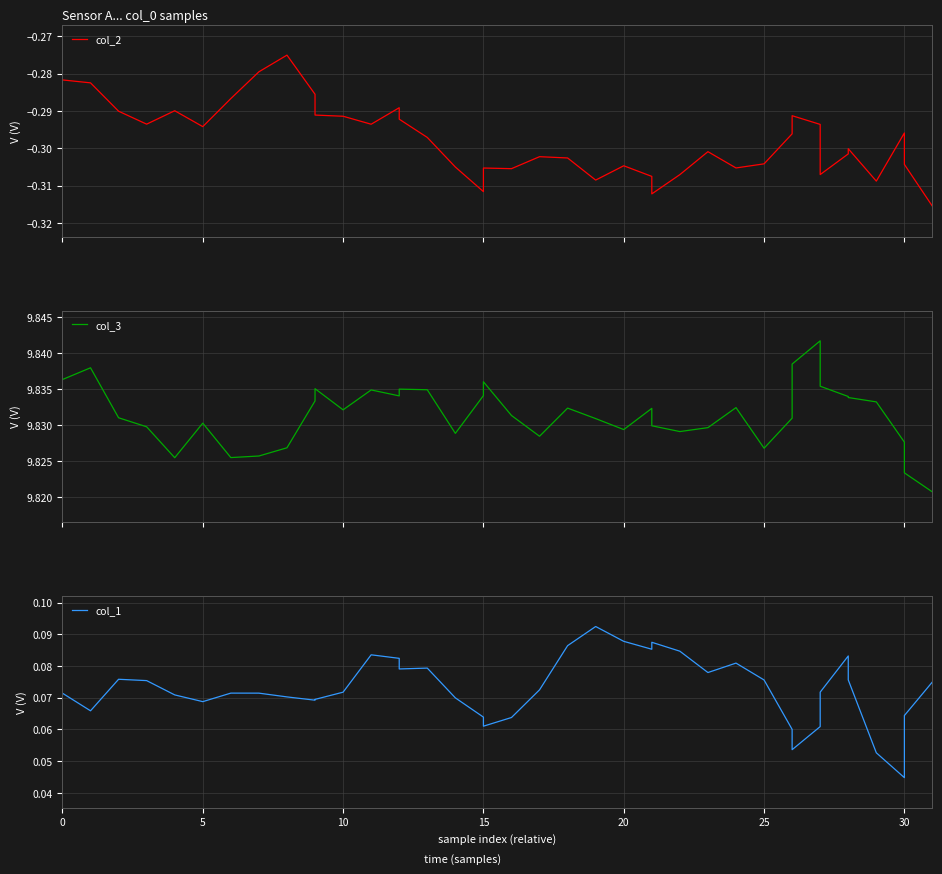

In col_2, how many points are lower than both neighbors (excluding endpoints)?

10